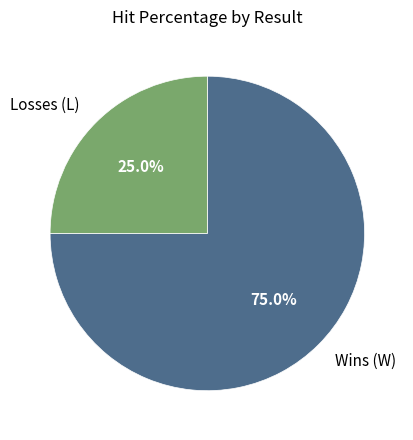

Which slice is the largest?

Wins (W)